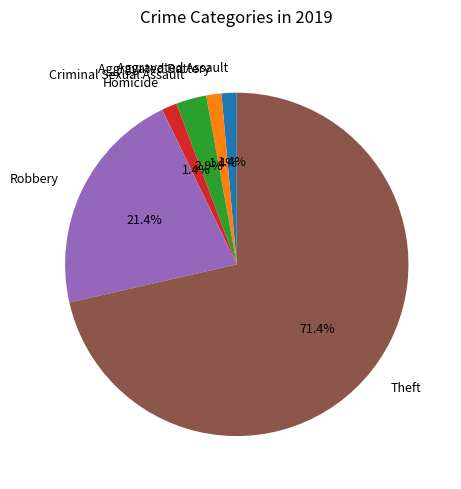

Which category has the biggest portion of the pie?

Theft